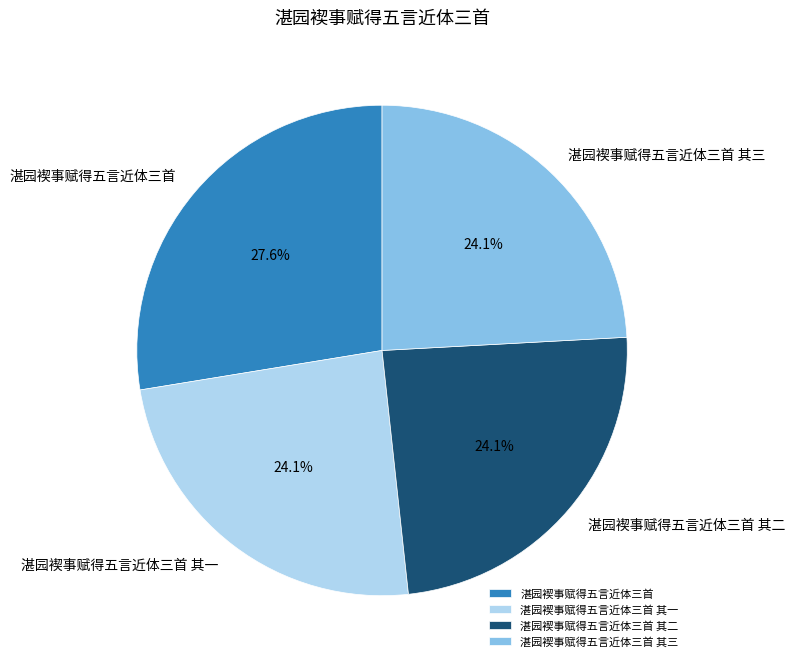

Is there any slice that represents more than half of the pie?

No